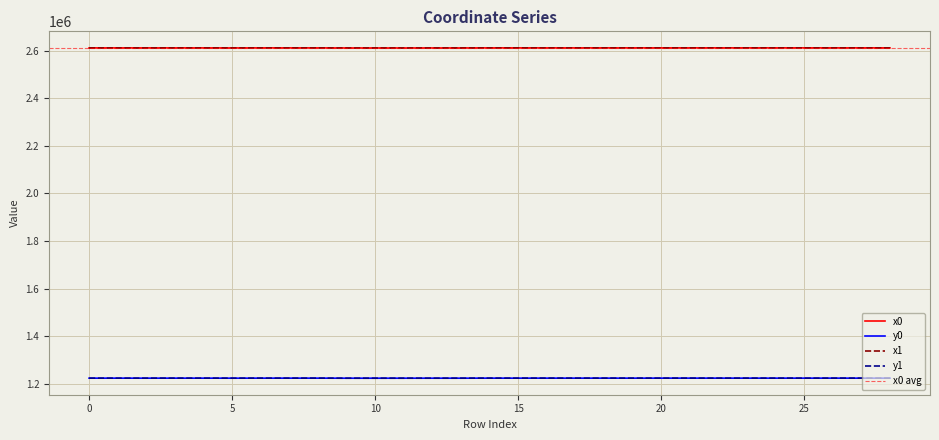

Which has a higher value, 26 or 13?

26